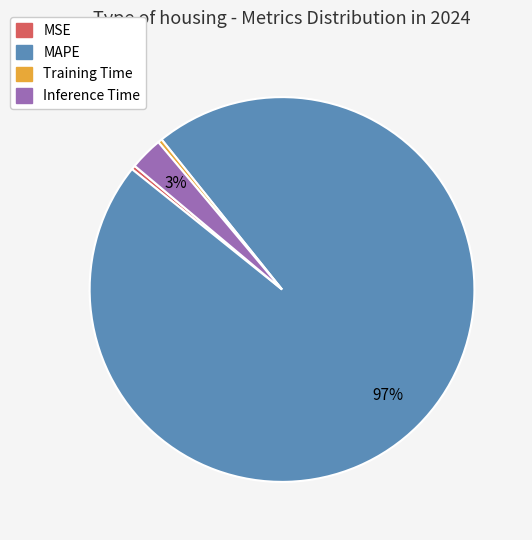

To the nearest percent, what is the average slice percentage?

25%